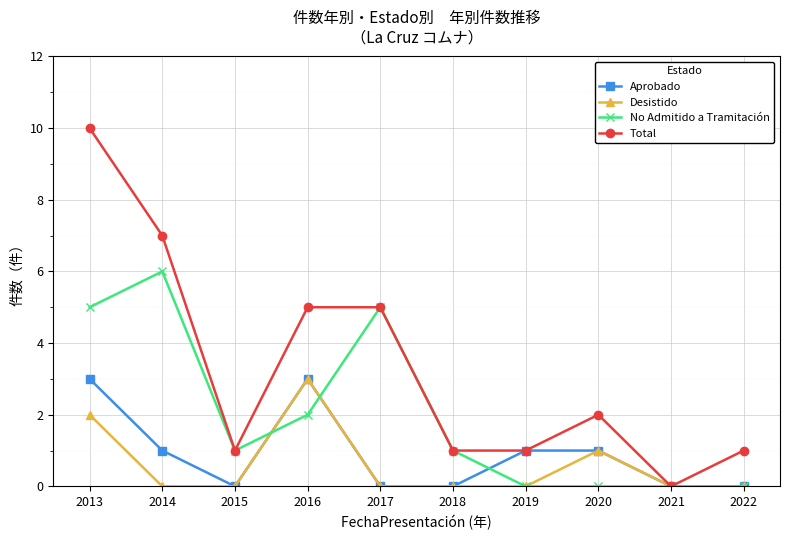

Where is No Admitido a Tramitación nearest to the value 3?

2016